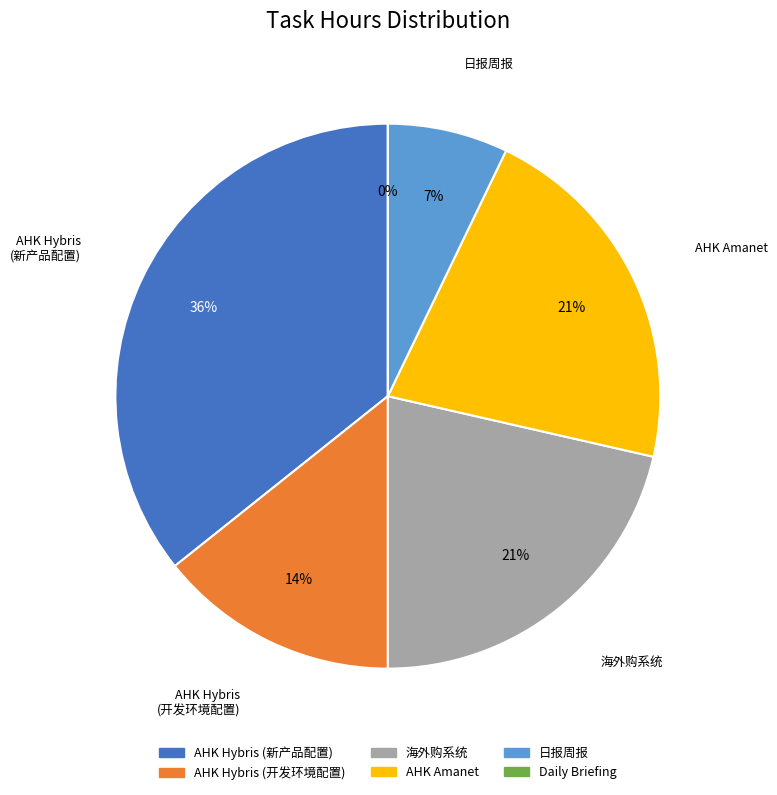

The AHK Hybris (新产品配置) slice represents 36% of the pie. True or false?

True